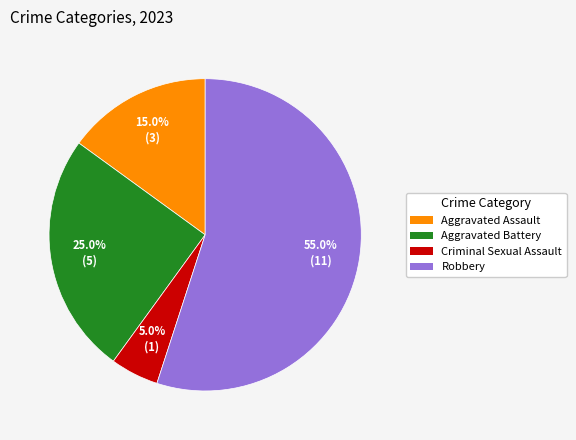

Is Criminal Sexual Assault the majority of the pie?

No